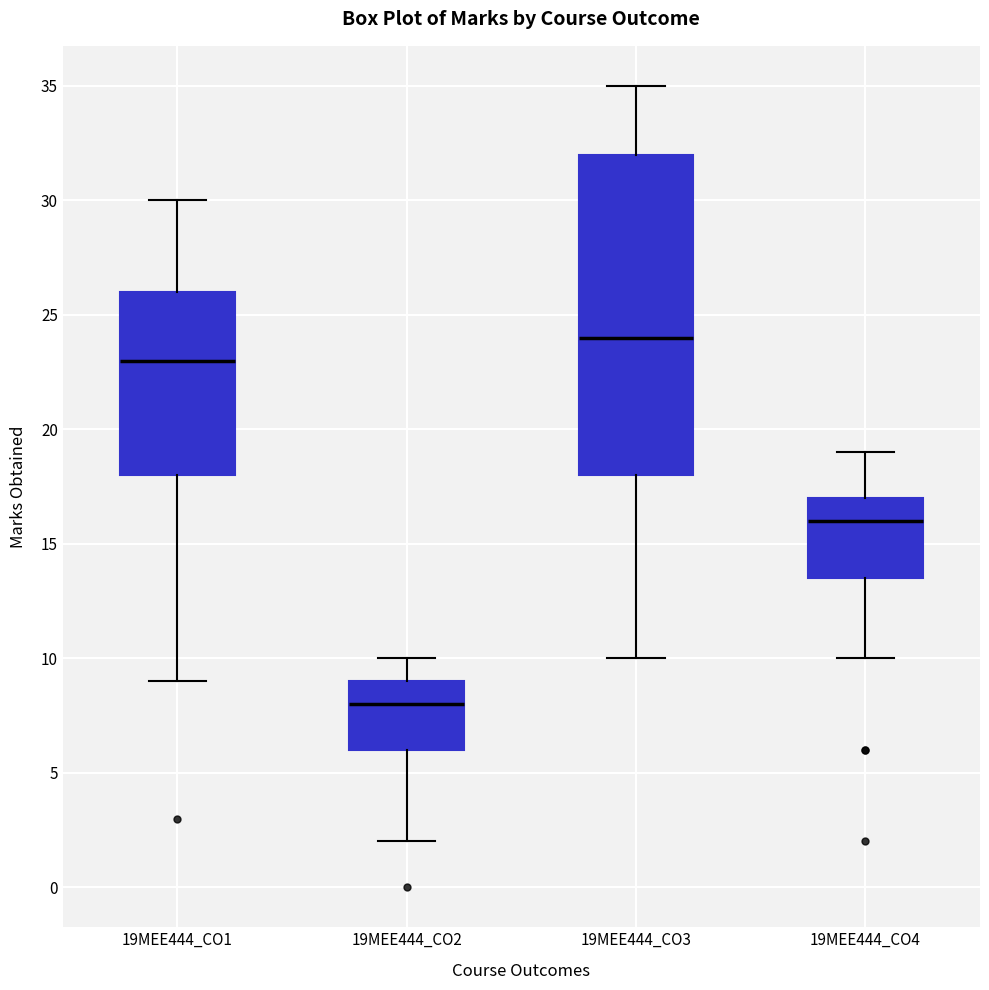

Reading left to right, transcribe this box plot: for each box, give where its median line is, the range the box spans, and where its two whiskers end, as read against the y-axis. The values are not printed on the chart, so give them approximately, as read against the axis.

19MEE444_CO1: median 23.0, box 18.0 to 26.0, whiskers 9.0 to 30.0
19MEE444_CO2: median 8.0, box 6.0 to 9.0, whiskers 2.0 to 10.0
19MEE444_CO3: median 24.0, box 18.0 to 32.0, whiskers 10.0 to 35.0
19MEE444_CO4: median 16.0, box 13.5 to 17.0, whiskers 10.0 to 19.0